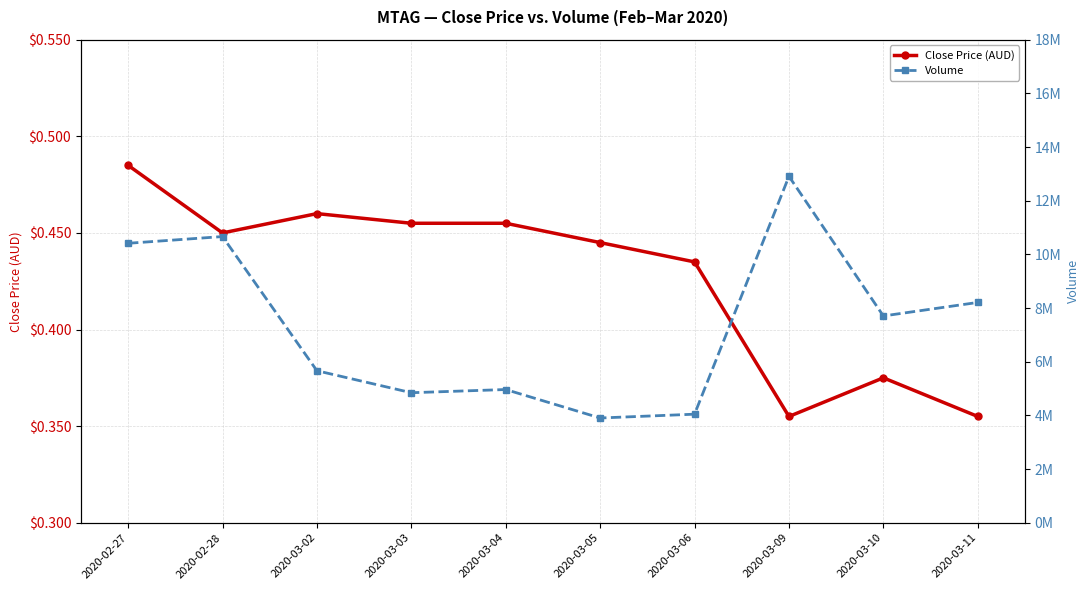

True or false: Close Price (AUD) and Volume intersect in this chart.

False